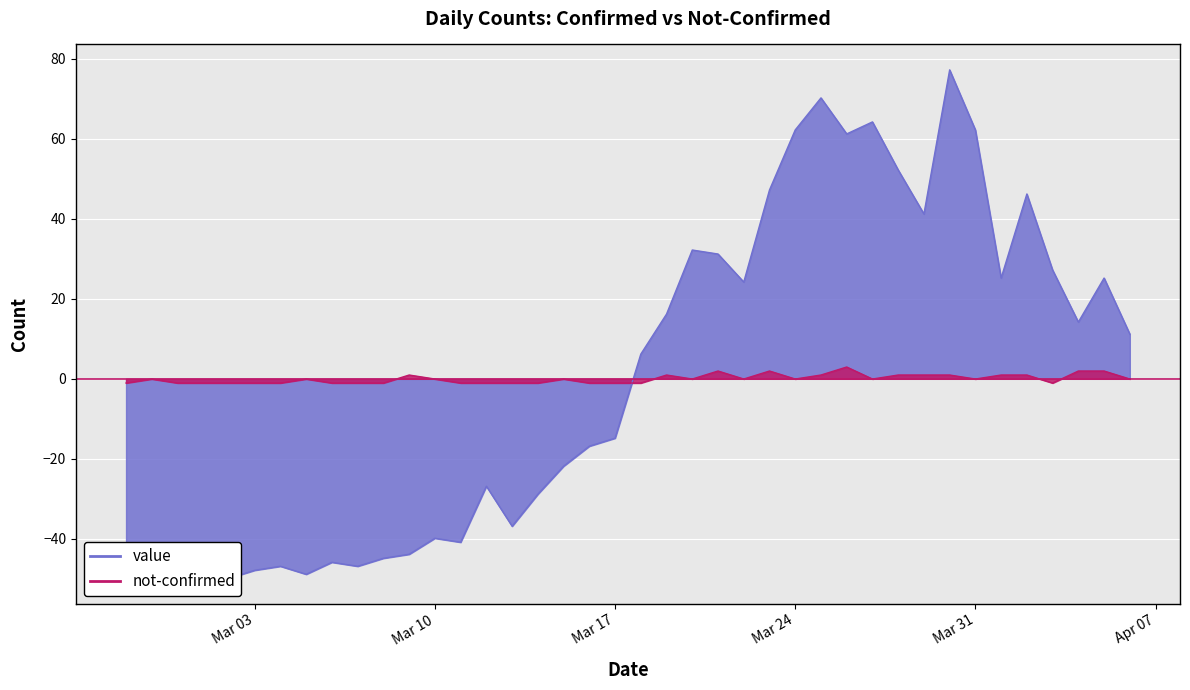

The not-confirmed series shows -1.1 at 2020-03-06. True or false?

True